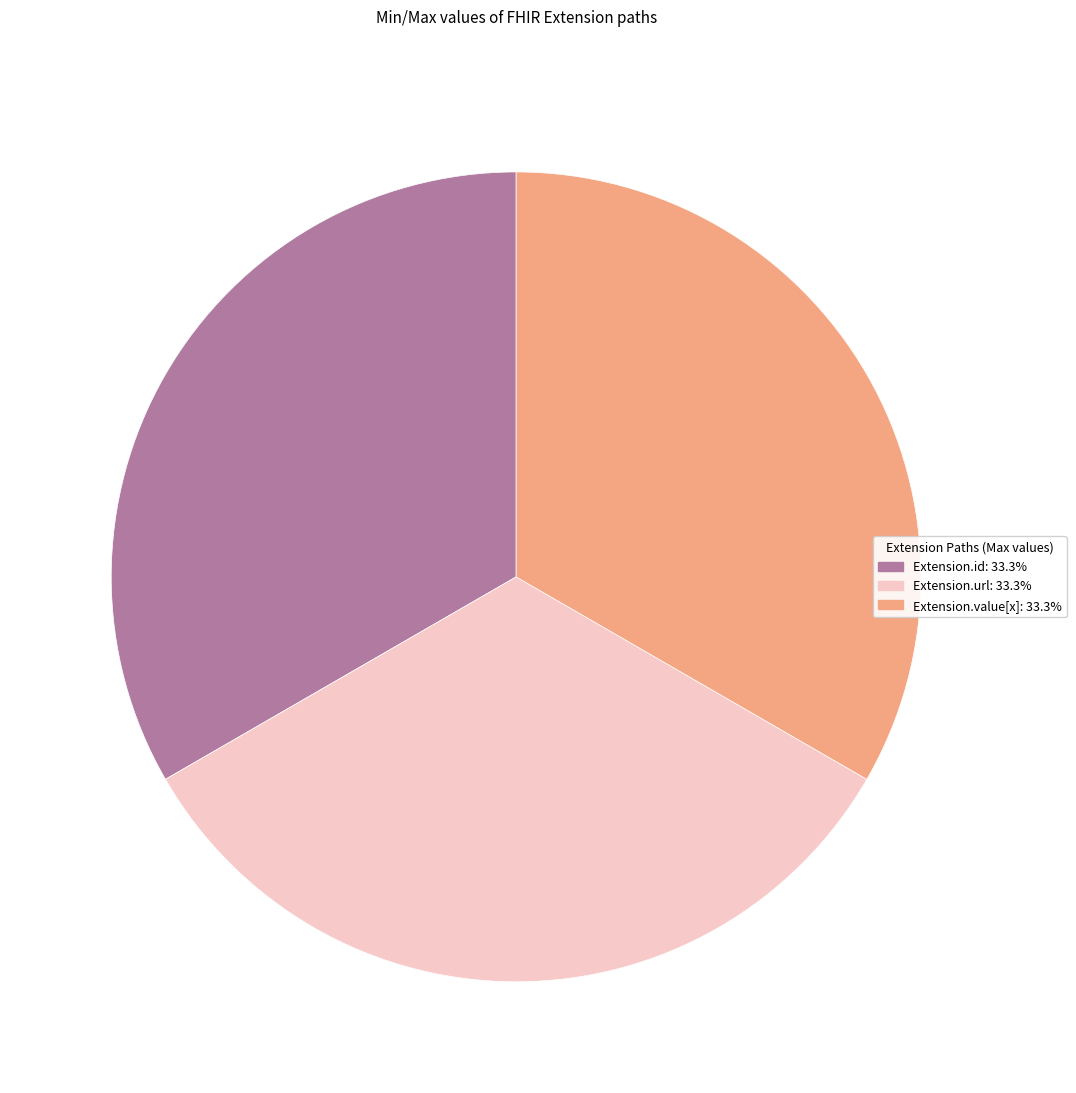

Is there a majority slice in this chart?

No